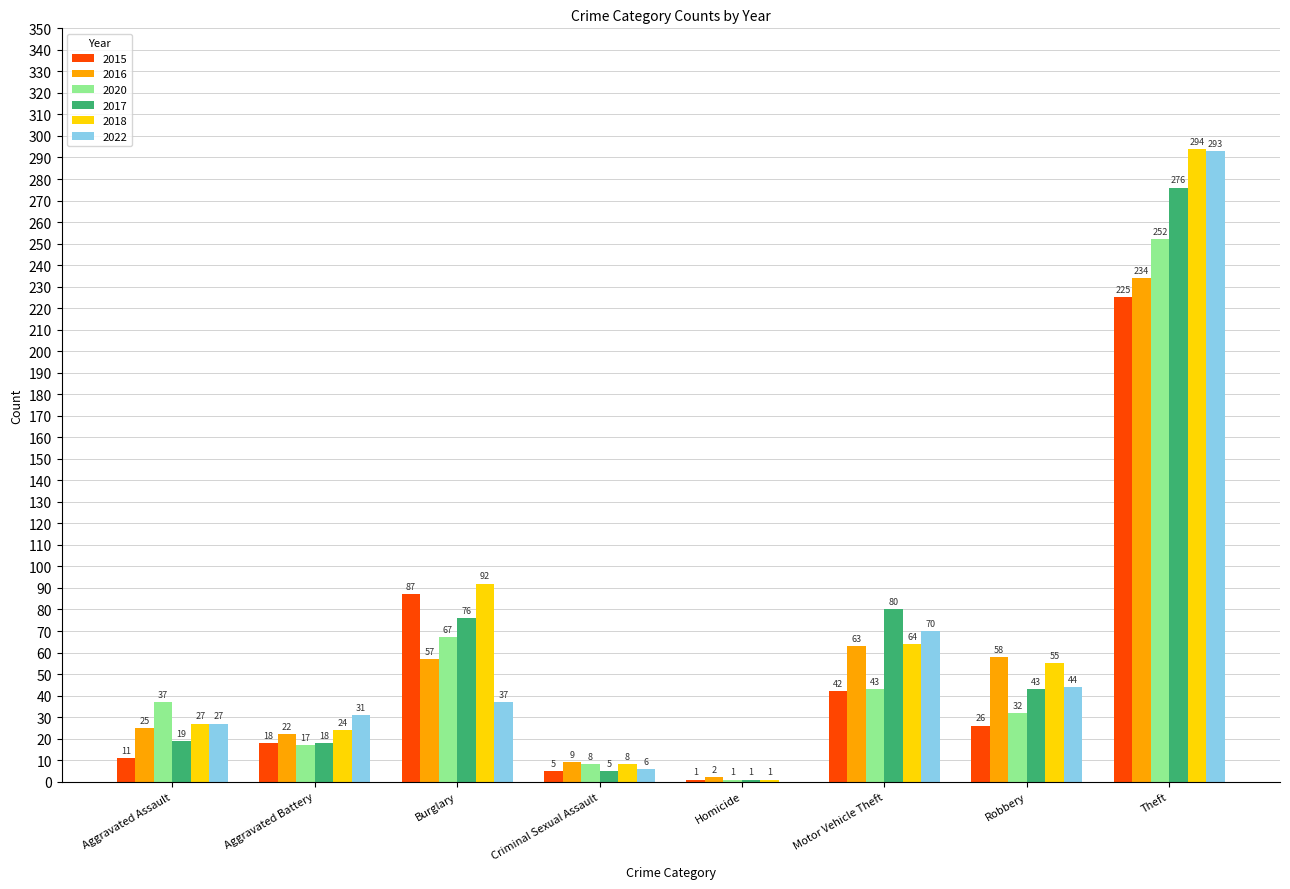

Where is 2016 nearest to the value 118?

Motor Vehicle Theft